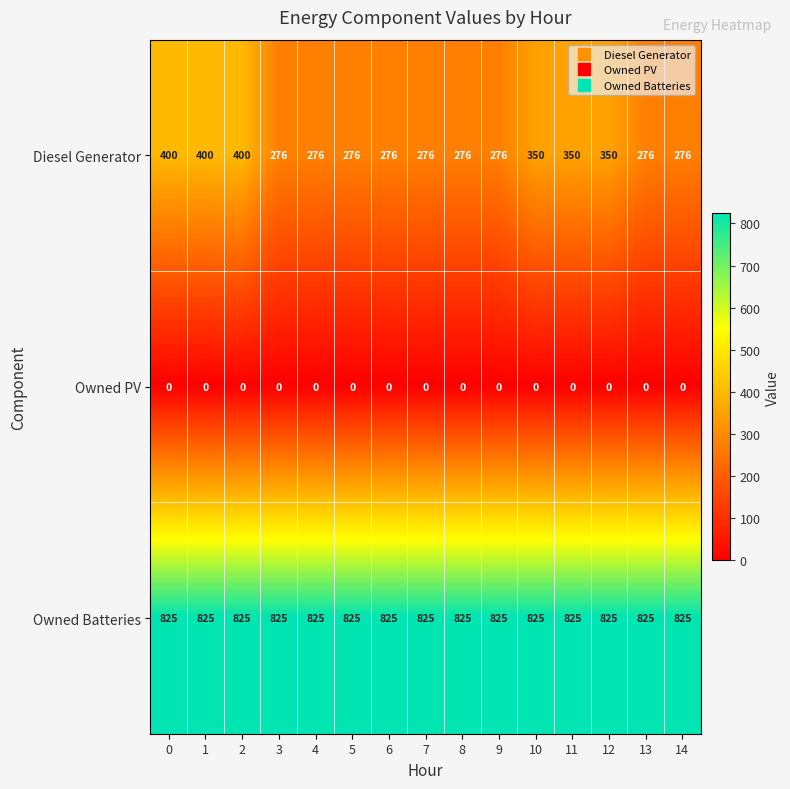

Which series has the widest spread of values?

Diesel Generator